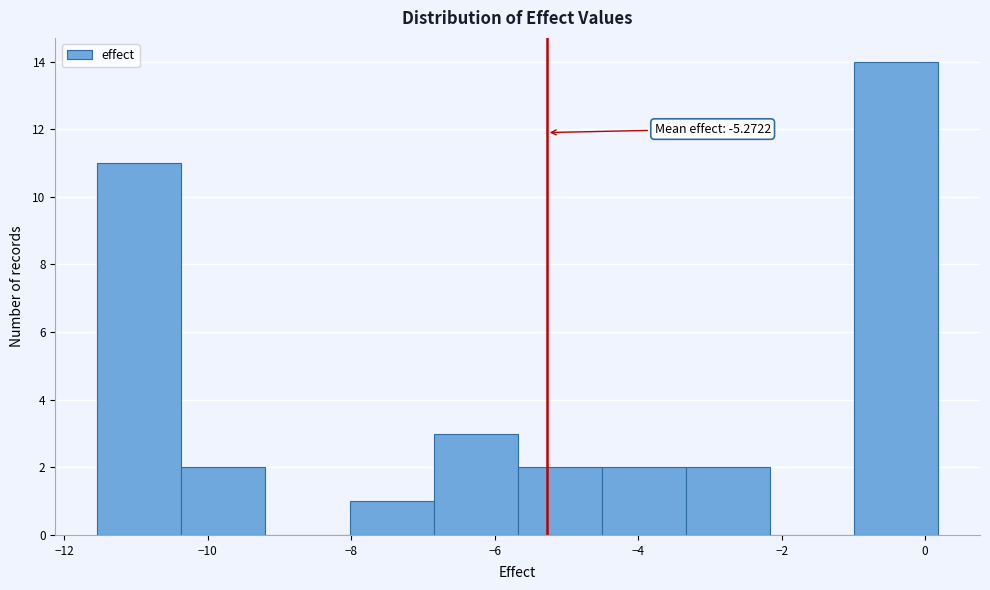

Which range on the x-axis has the tallest bar?

-1.0 to 0.2